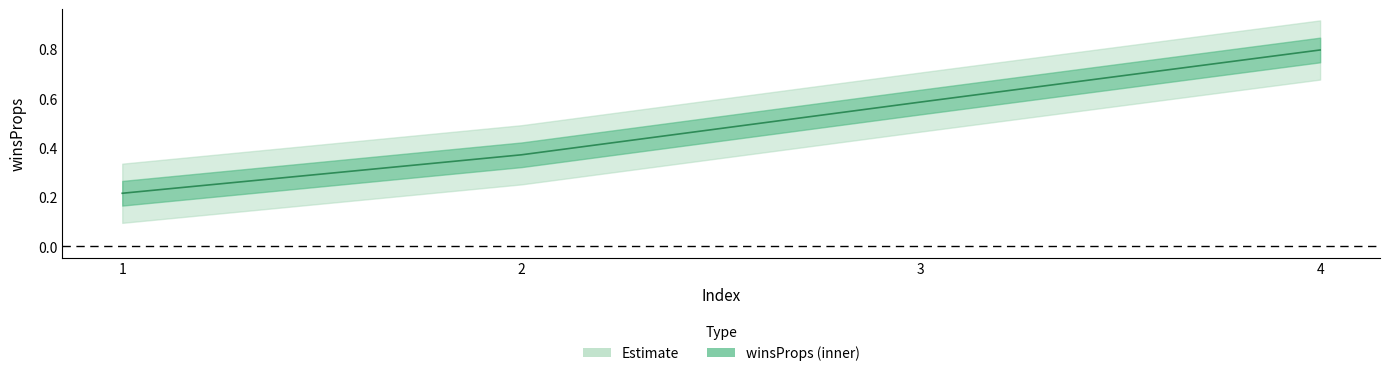

Reading left to right, extract all data points from this chart.

0.2	0.4	0.6	0.8